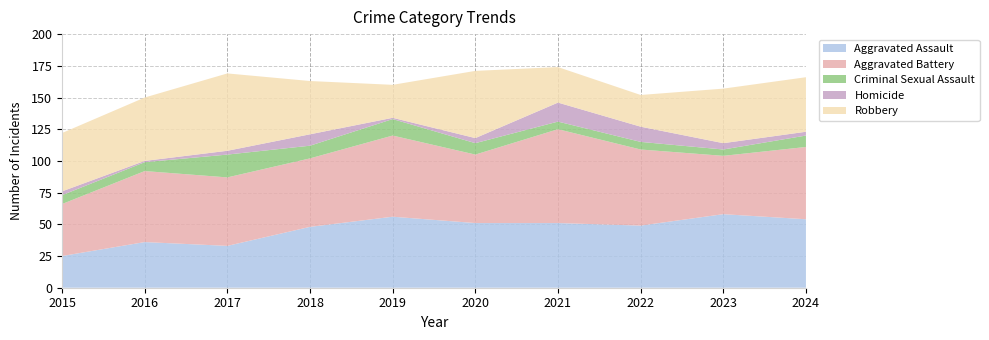

Reading left to right, extract all data points from this chart.

Aggravated Assault: 25	36	33	48	56	51	51	49	58	54
Aggravated Battery: 41	56	54	54	64	54	74	60	46	57
Criminal Sexual Assault: 7	7	18	10	13	9	6	6	5	9
Homicide: 3	1	3	9	1	4	15	12	5	3
Robbery: 46	50	61	42	26	53	28	25	43	43